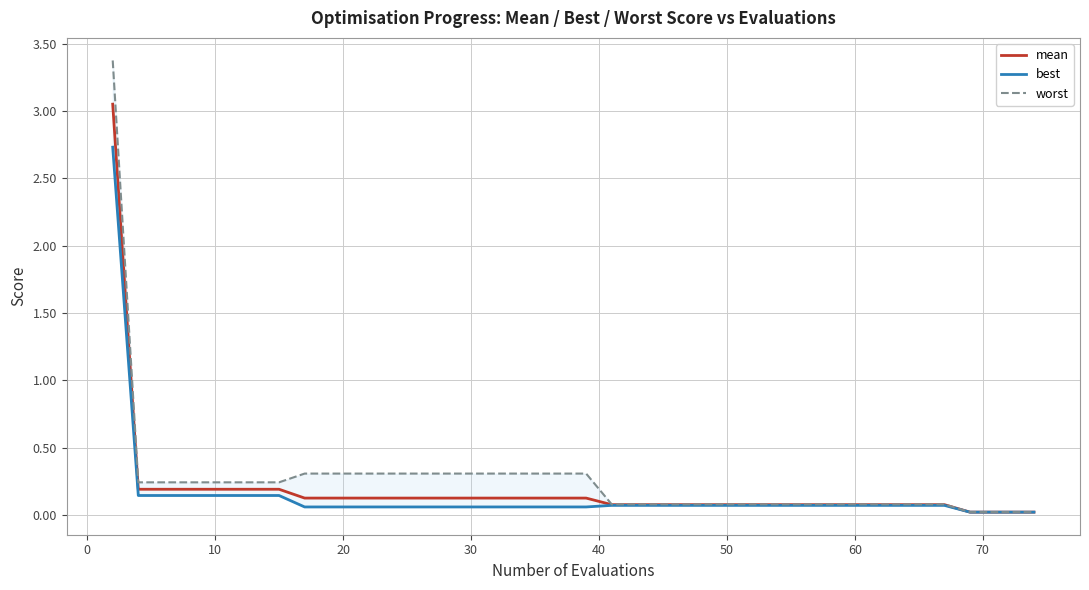

List the series in order of their overall mean, highest first.

worst, mean, best